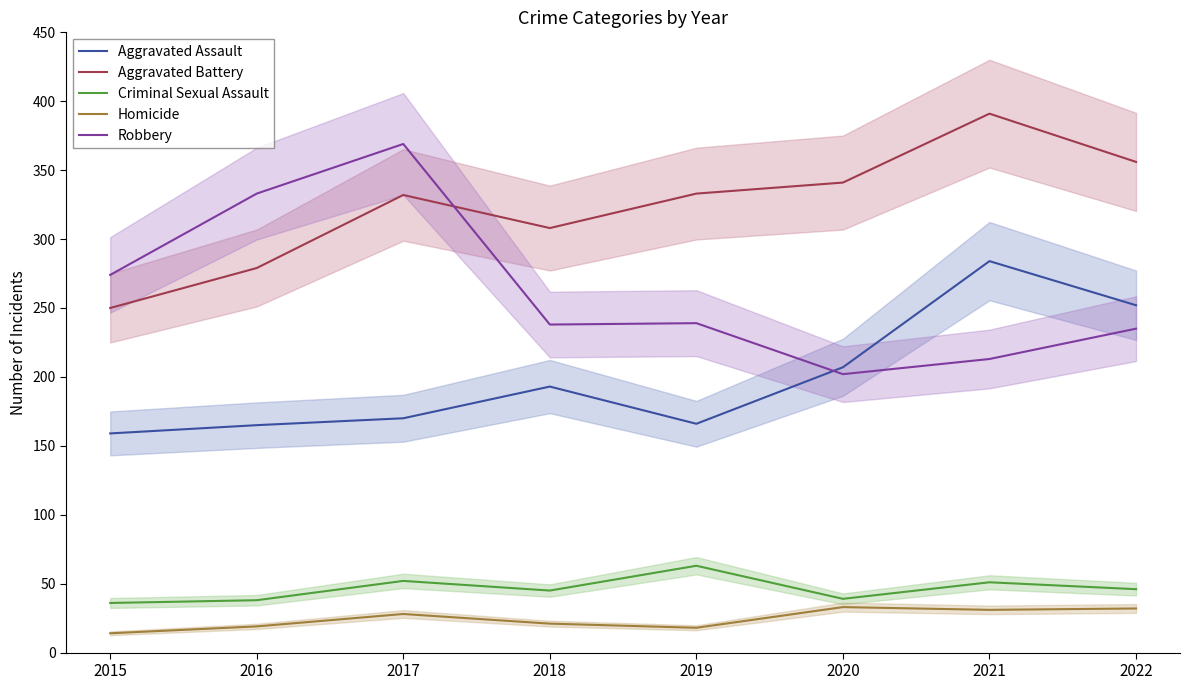

What is the value of the Criminal Sexual Assault point at the 1st from the left?

36